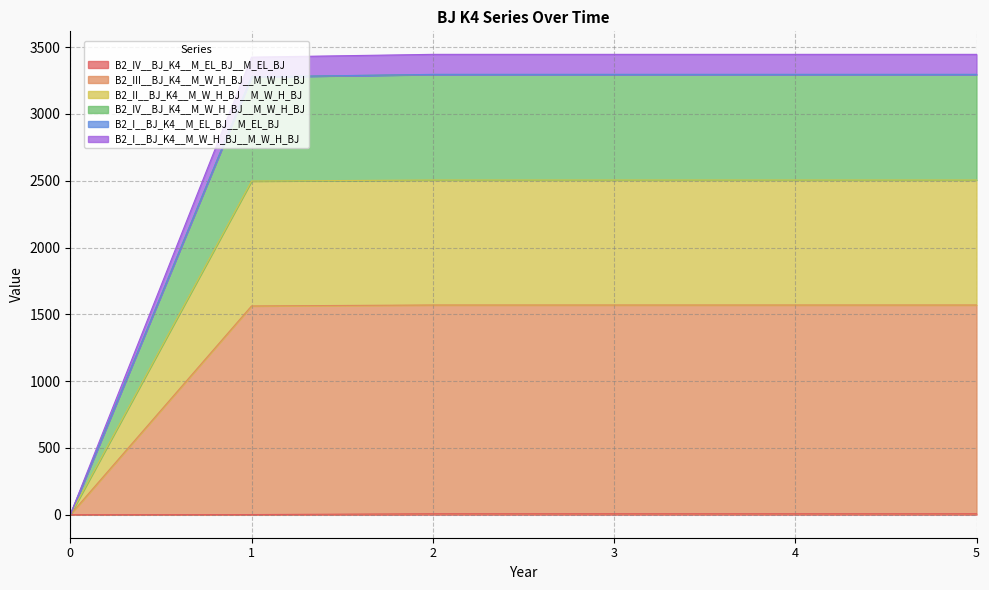

Does the chart have visible grid lines?

Yes